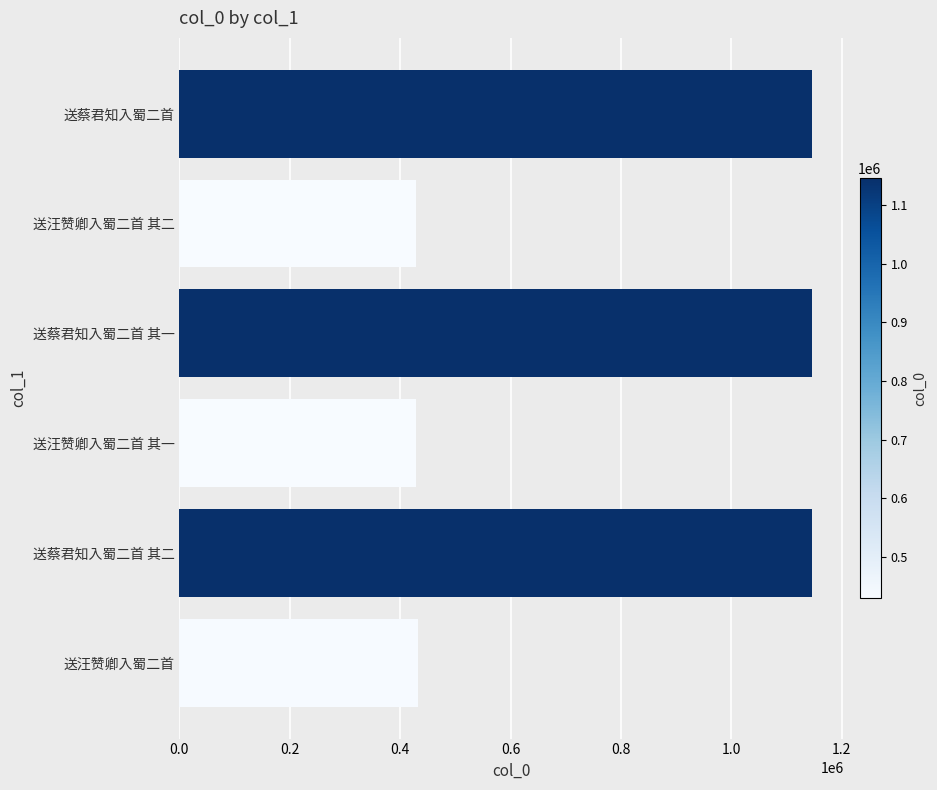

Between 送汪赞卿入蜀二首 其一 and 送蔡君知入蜀二首, which is larger?

送蔡君知入蜀二首